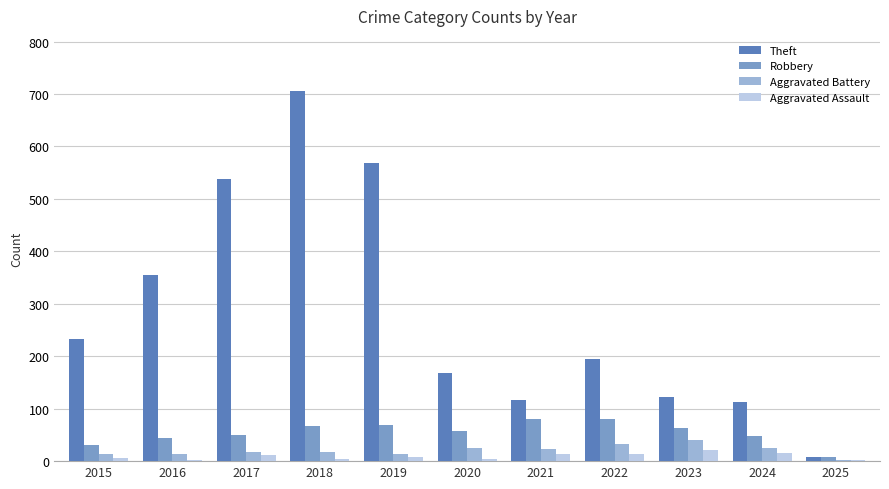

The Aggravated Battery series shows 3 at 2025. True or false?

True